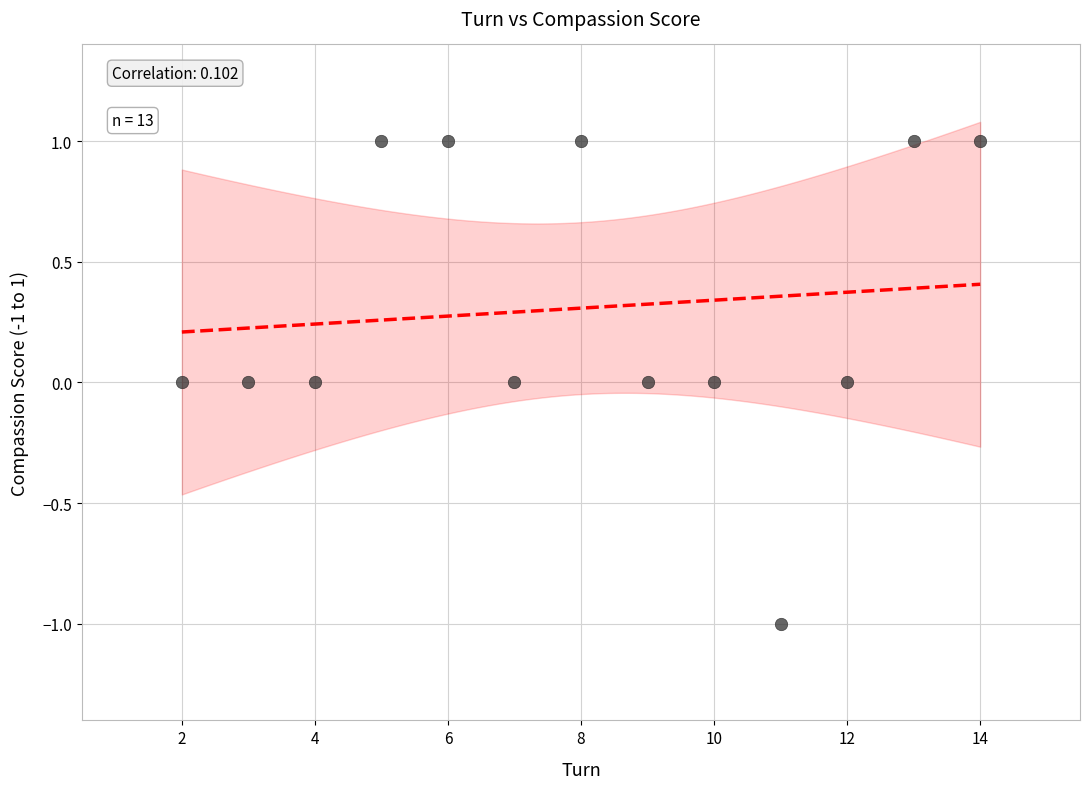

What is the range of X values (max minus min)?

12